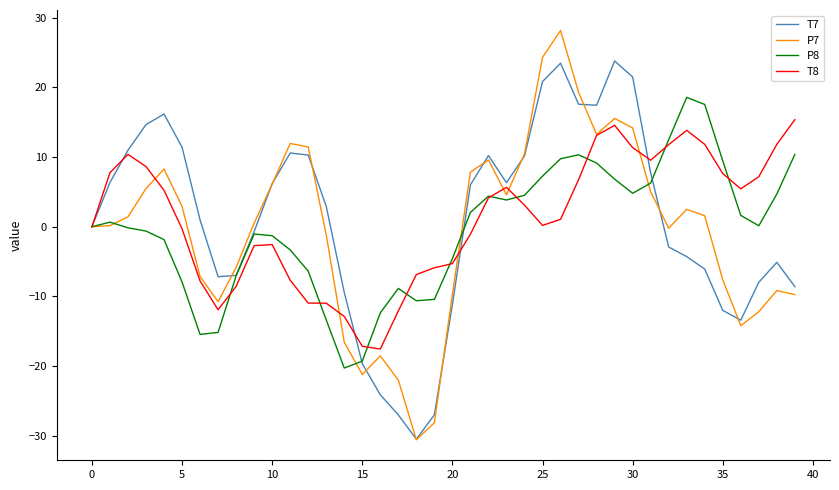

What is the maximum value shown in the chart?

28.1